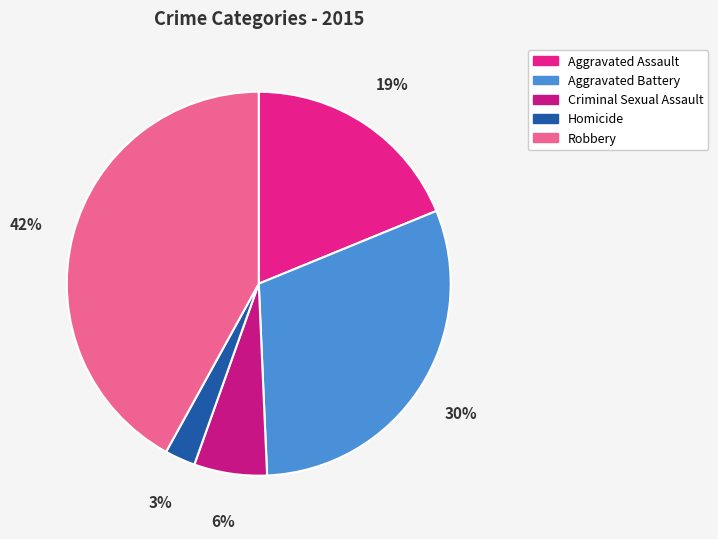

Do Robbery and Criminal Sexual Assault together represent more than half of the pie?

No